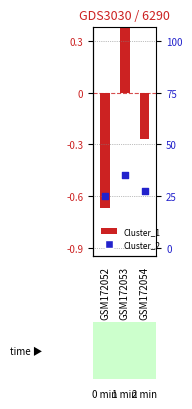

Which series reaches the maximum Y coordinate?

Cluster_1